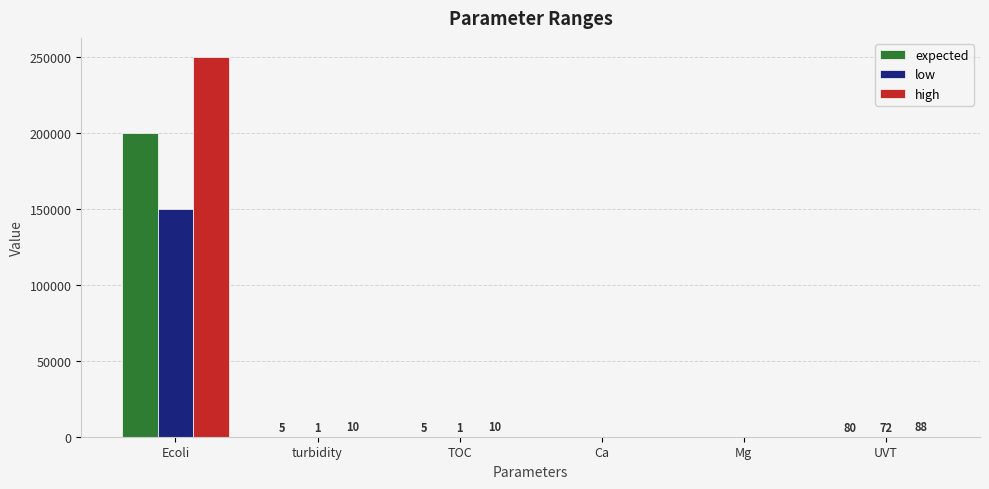

Is it true that high equals 250000 at Ecoli?

True